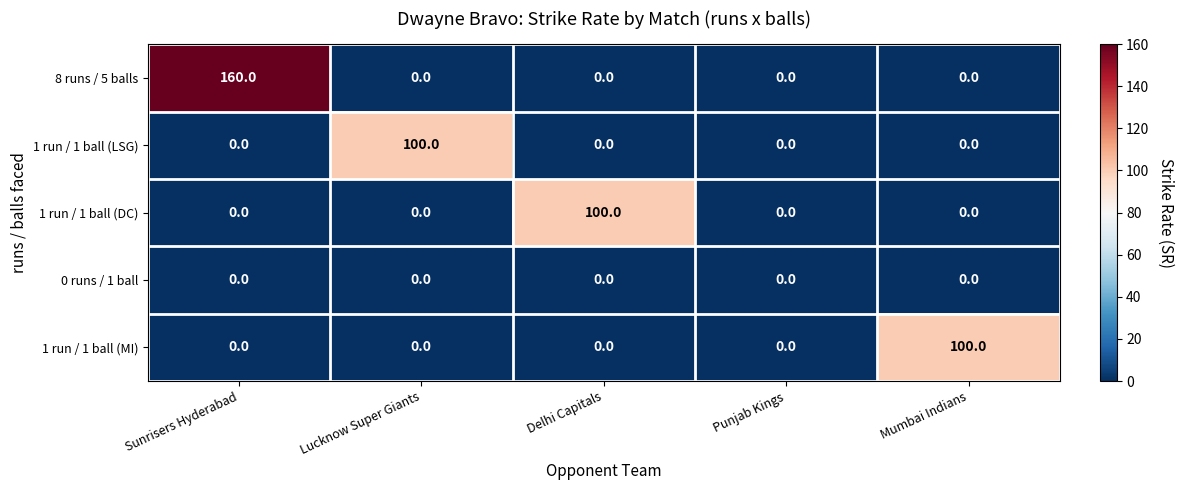

What is the maximum value shown in the chart?

160